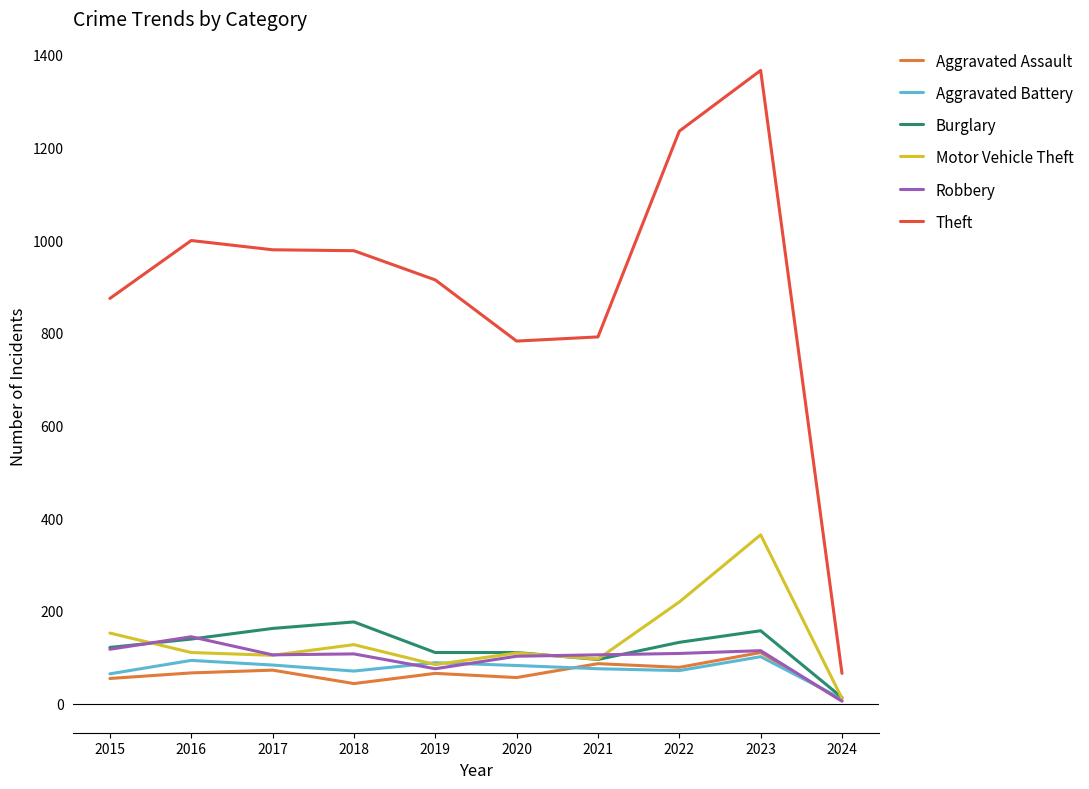

True or false: Robbery and Theft cross at least once.

False